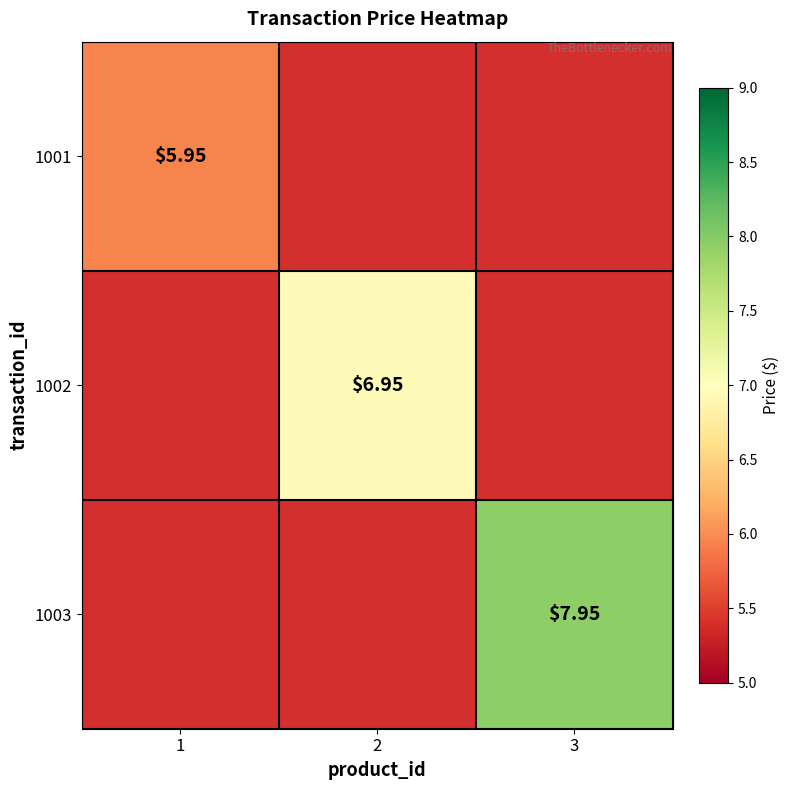

The value of 1002 at 2 is 1.6. True or false?

False